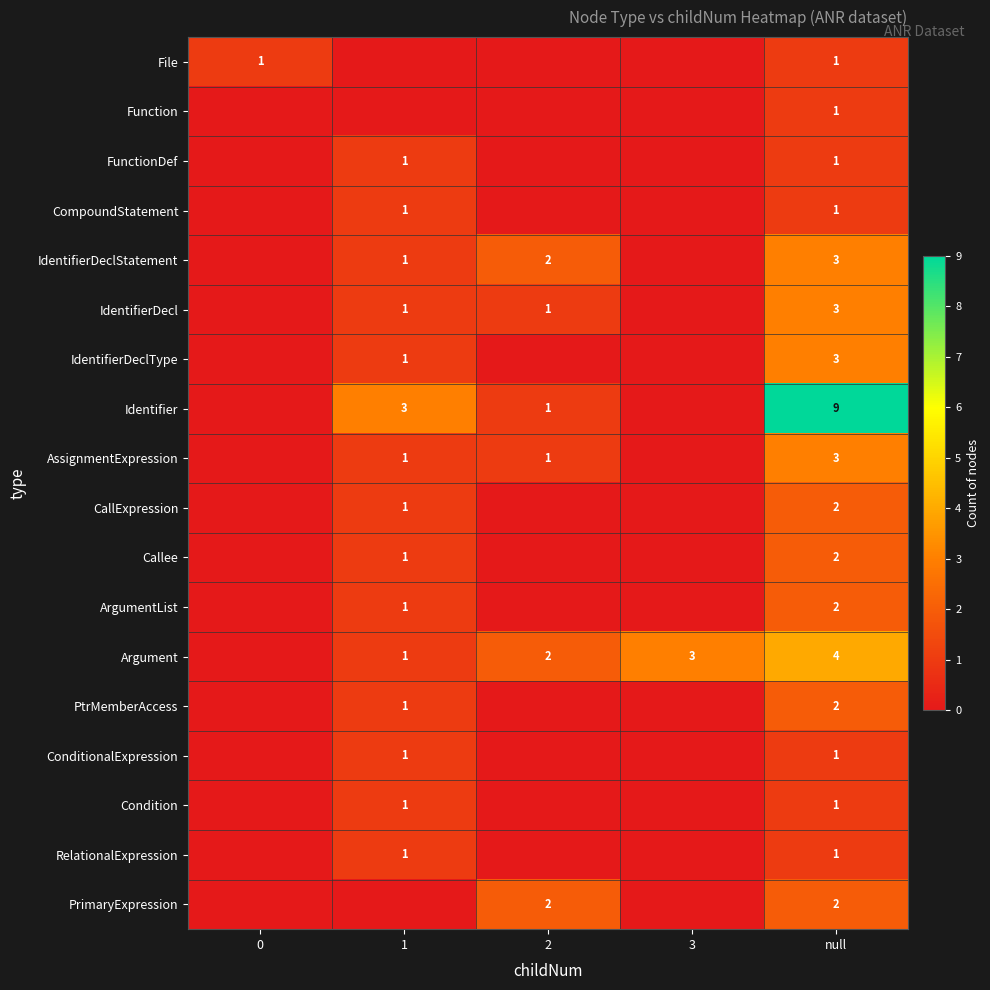

The IdentifierDeclType series shows 2 at 1. True or false?

False